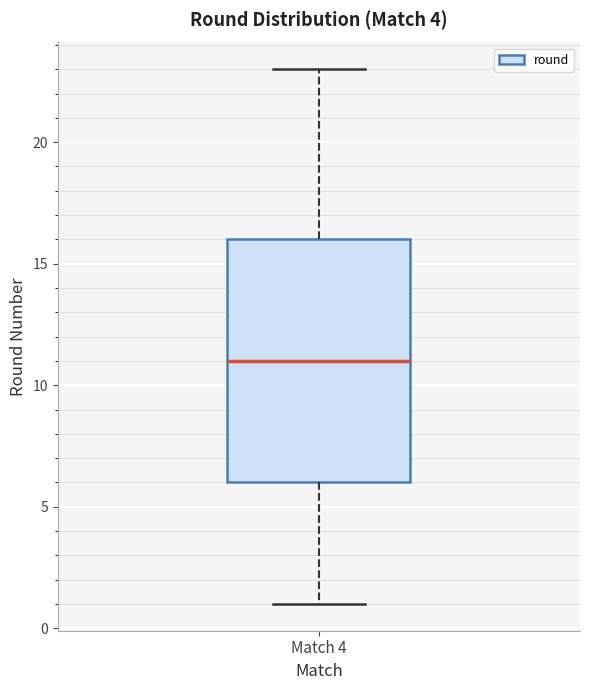

Where does the upper whisker of the box for Match 4 end on the y-axis? The values are not printed on the chart, so give them approximately, as read against the axis.

23